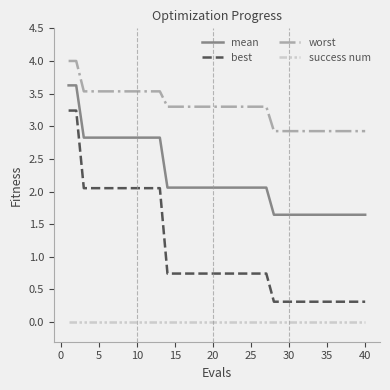

List the series in order of their peak value, lowest first.

success num, best, mean, worst